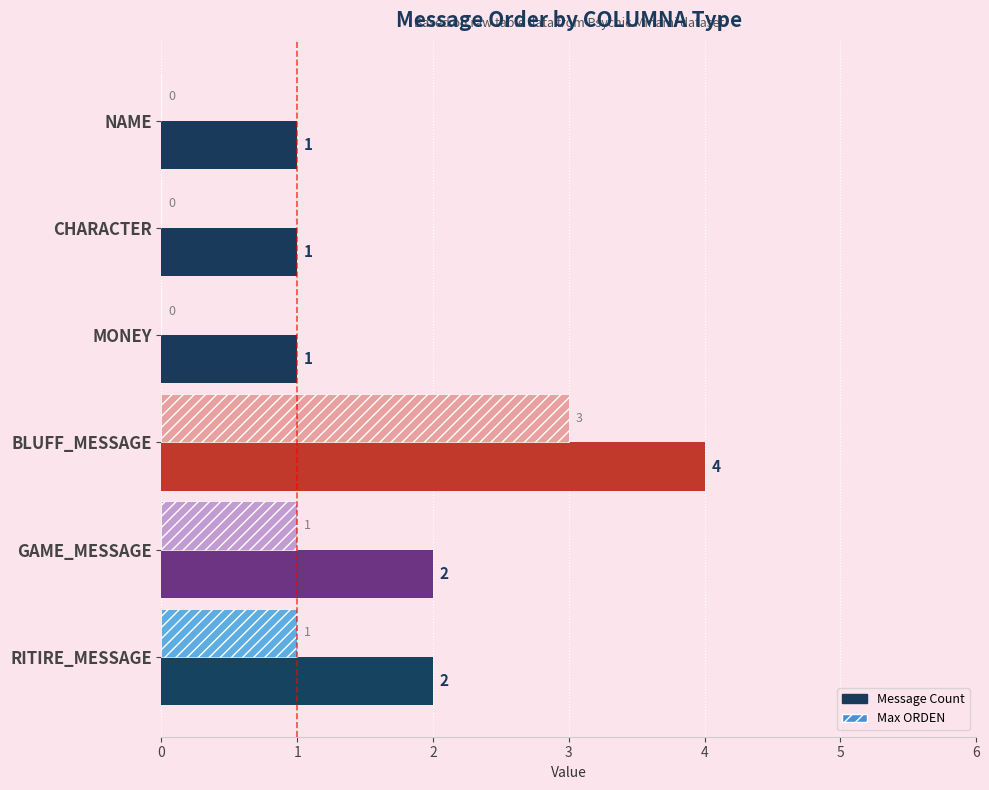

Which label corresponds to the largest value in the chart?

BLUFF_MESSAGE